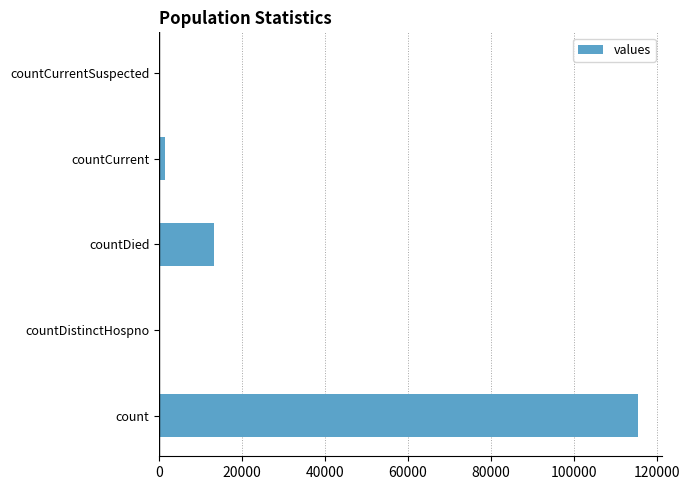

True or false: the data shows 0 at countCurrentSuspected.

True